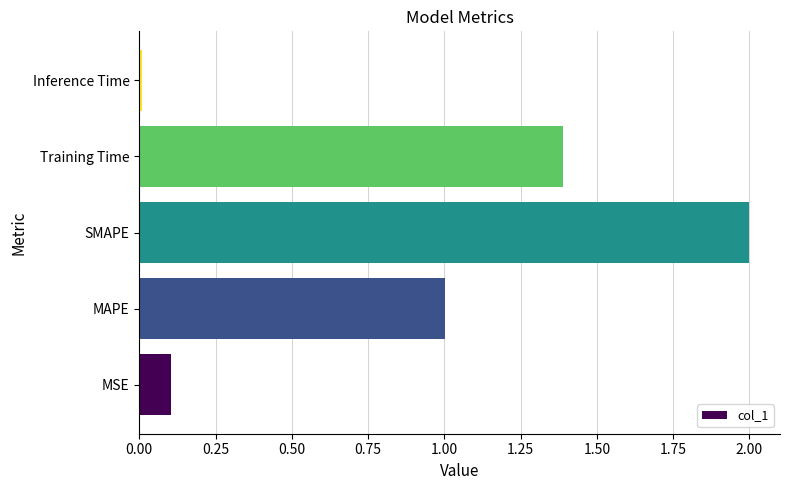

Rank the categories by value from lowest to highest.

Inference Time, MSE, MAPE, Training Time, SMAPE